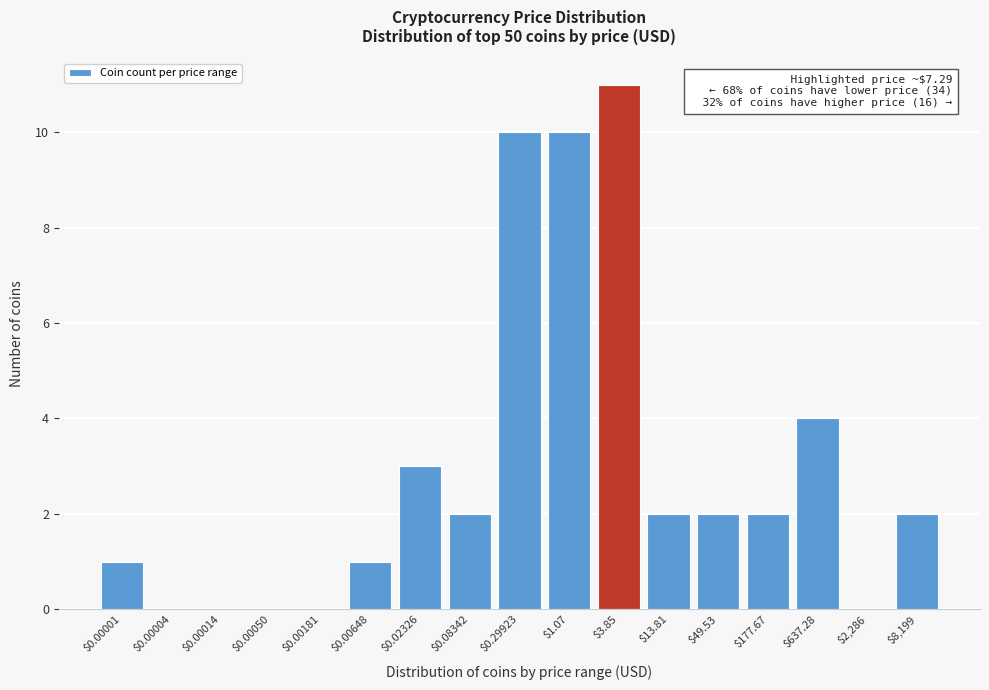

What is the greatest value displayed?

11